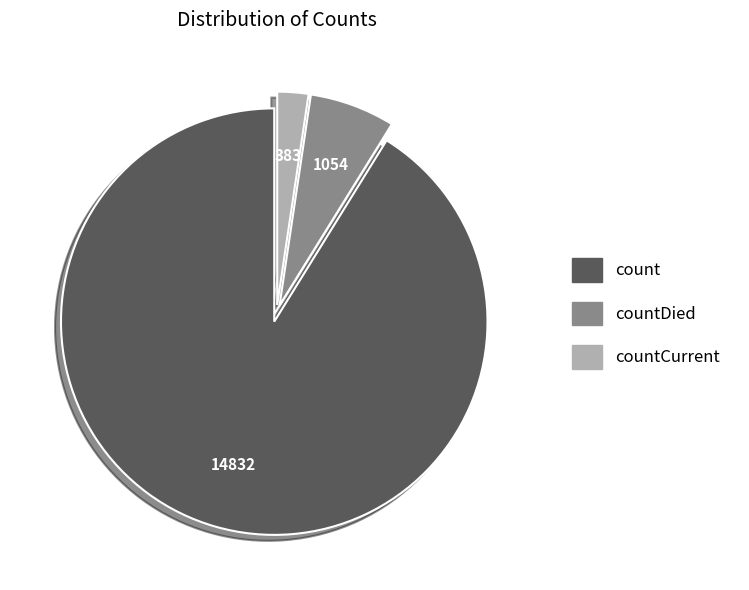

Combined, do count and countCurrent account for over 50%?

Yes